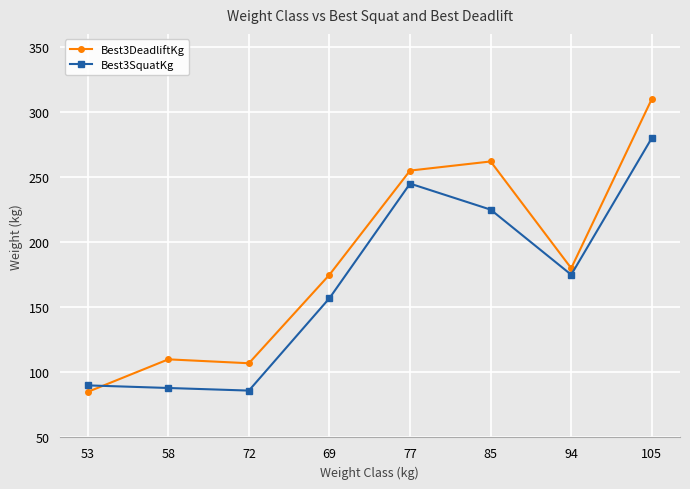

Which category has the highest value in the Best3SquatKg series?

105